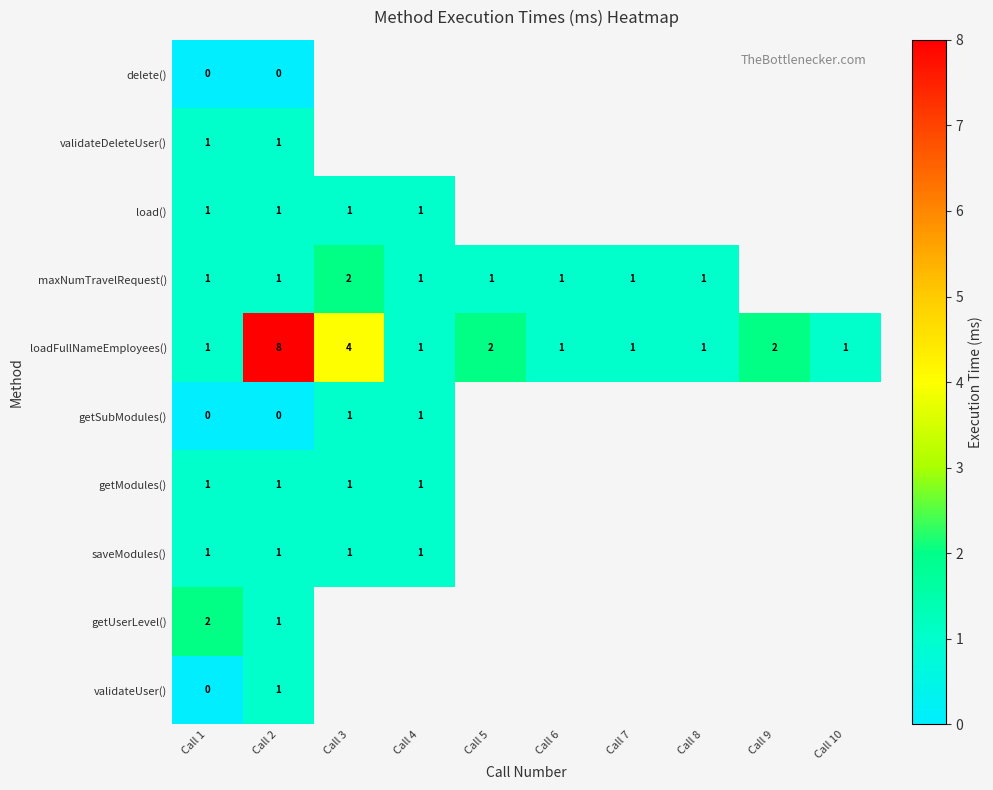

At how many categories does at least one series exceed 4?

1